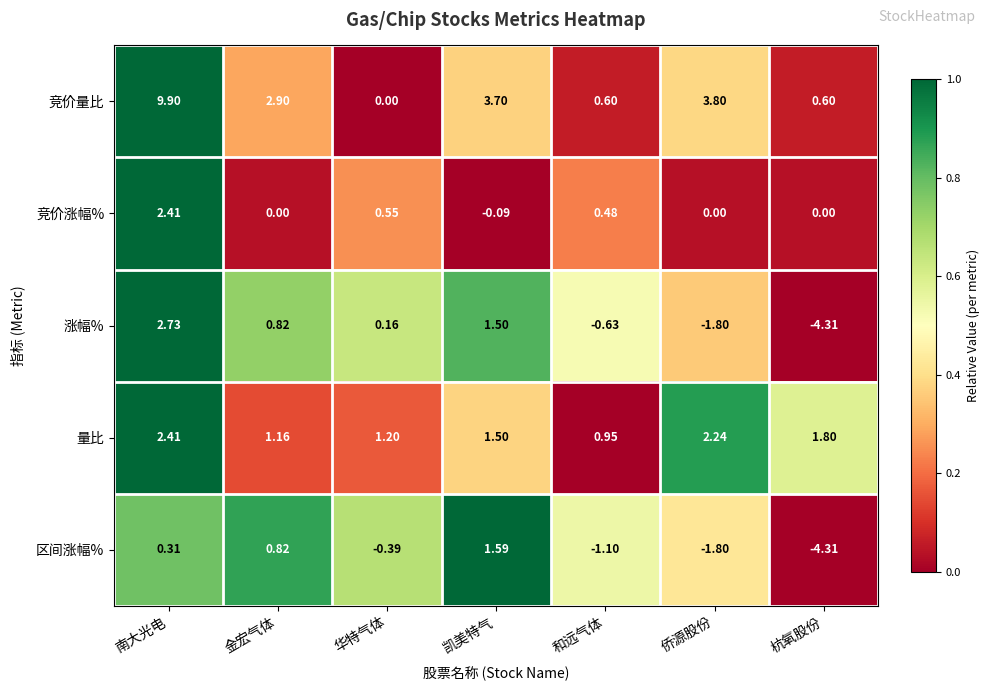

Rank the series at 华特气体 from lowest to highest value.

区间涨幅%, 竞价量比, 涨幅%, 竞价涨幅%, 量比